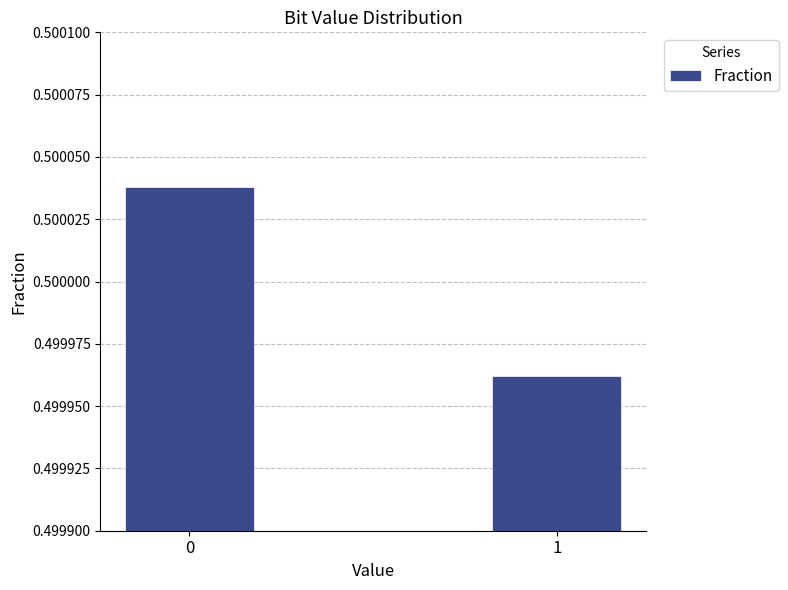

What is the sum of all values?

1.0